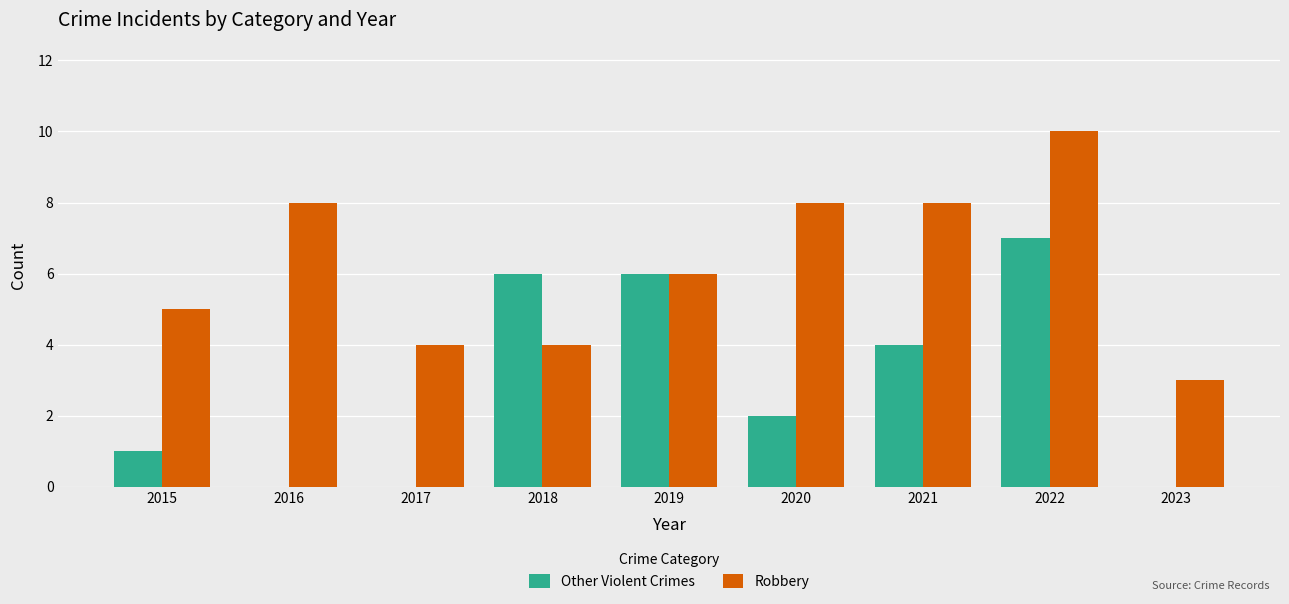

What is the total value across all series at 2015?

6